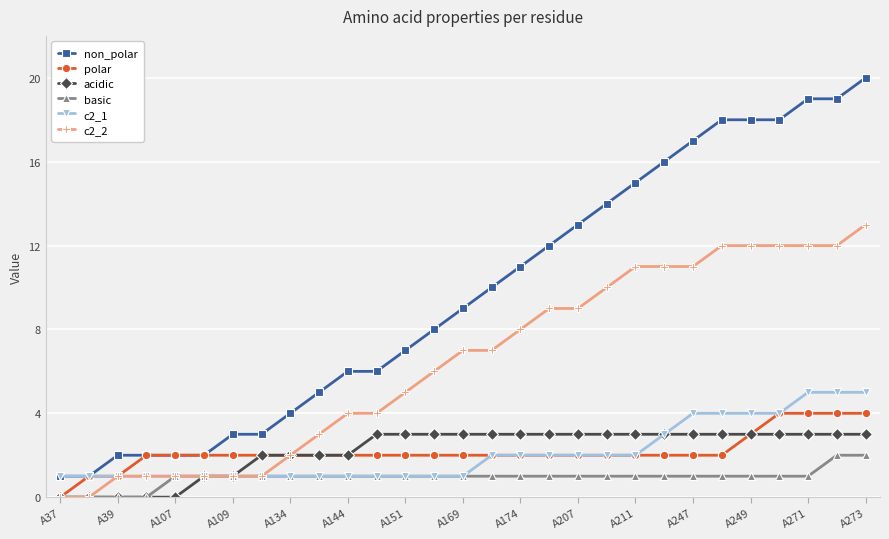

Reading right to left, transcribe all the data shown in this chart.

non_polar: 20	19	19	18	18	18	17	16	15	14	13	12	11	10	9	8	7	6	6	5	4	3	3	2	2	2	2	1	1
polar: 4	4	4	4	3	2	2	2	2	2	2	2	2	2	2	2	2	2	2	2	2	2	2	2	2	2	1	1	0
acidic: 3	3	3	3	3	3	3	3	3	3	3	3	3	3	3	3	3	3	2	2	2	2	1	1	0	0	0	0	0
basic: 2	2	1	1	1	1	1	1	1	1	1	1	1	1	1	1	1	1	1	1	1	1	1	1	1	0	0	0	0
c2_1: 5	5	5	4	4	4	4	3	2	2	2	2	2	2	1	1	1	1	1	1	1	1	1	1	1	1	1	1	1
c2_2: 13	12	12	12	12	12	11	11	11	10	9	9	8	7	7	6	5	4	4	3	2	1	1	1	1	1	1	0	0